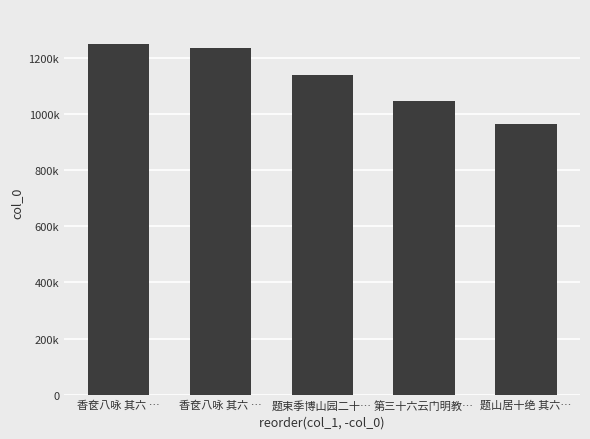

What is the change in value from 香奁八咏 其六 … to 题束季博山园二十…?

-111213